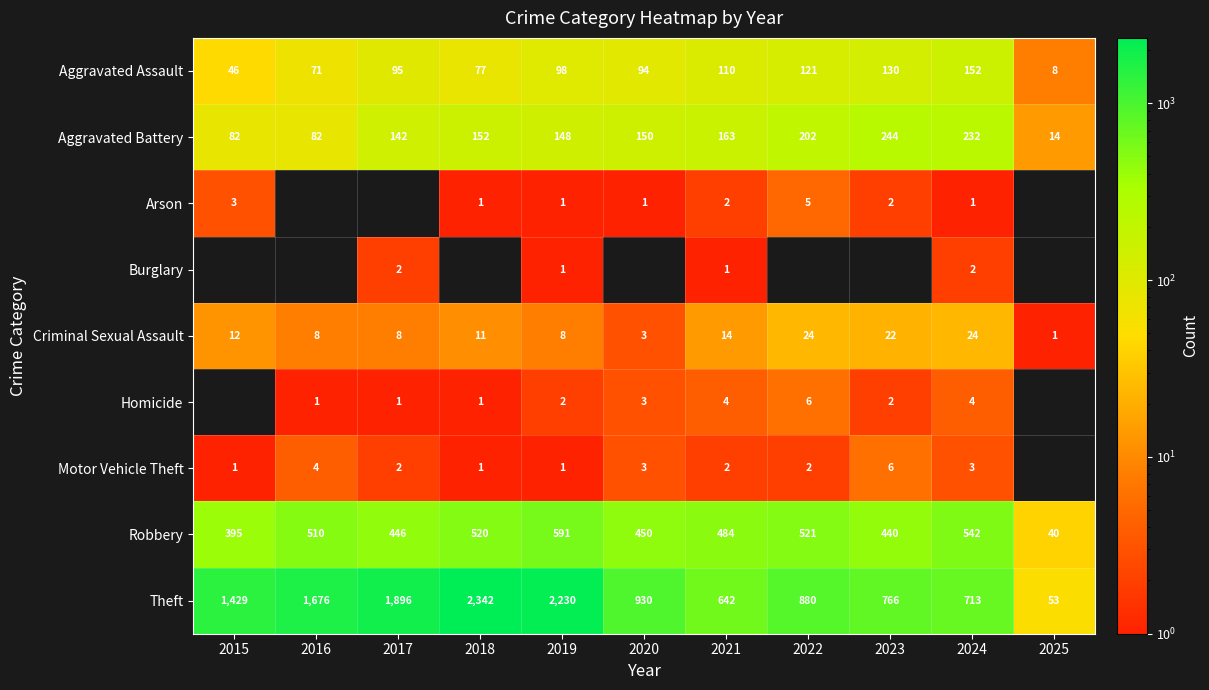

What is the highest value of the Aggravated Assault series?

152